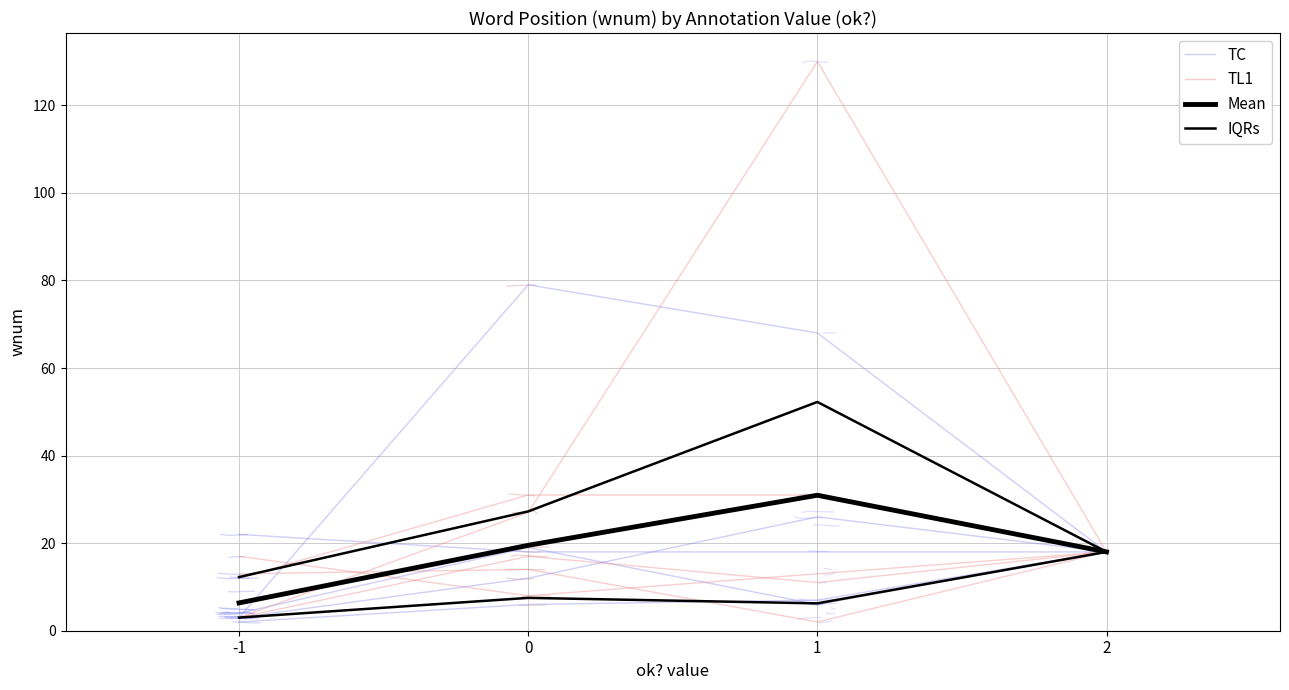

Read the TL1 value at 0.

14.0